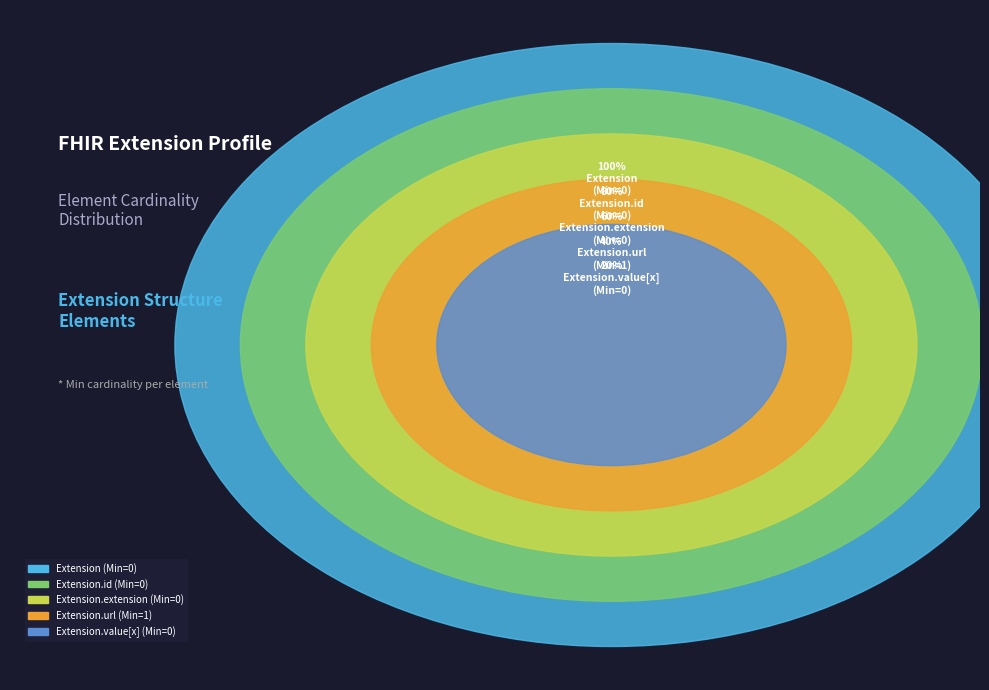

Count the number of slices in the pie.

5